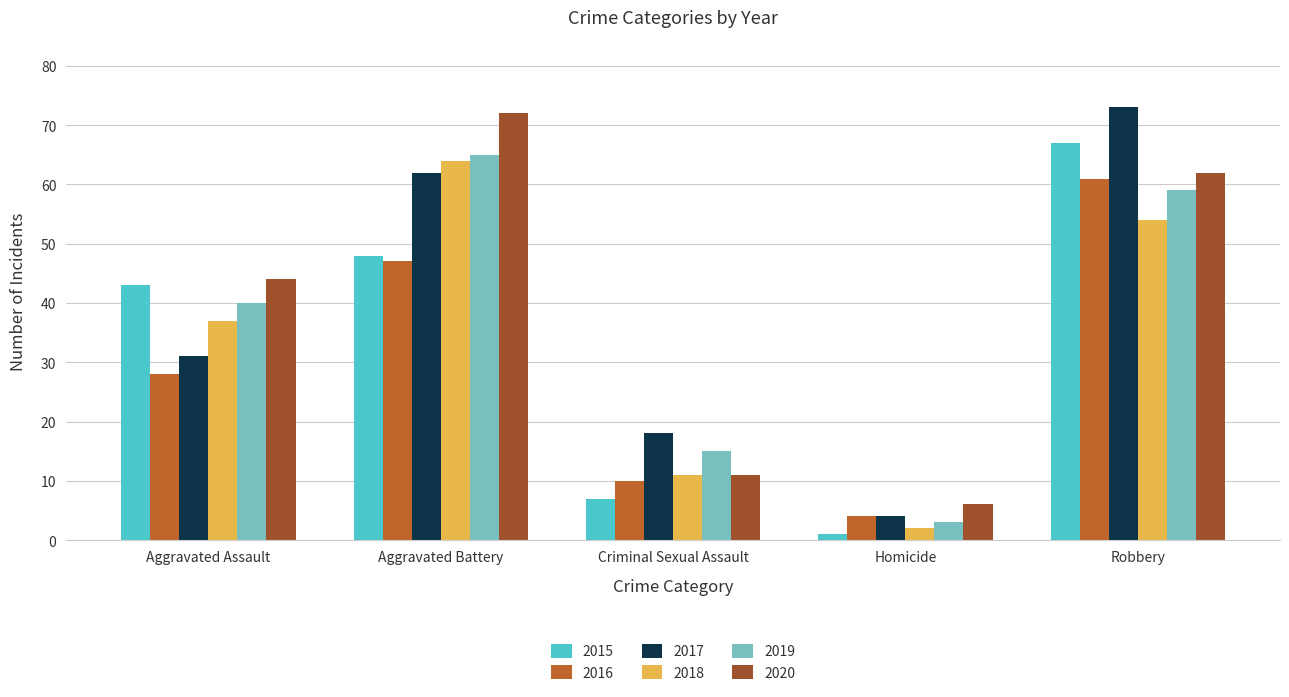

Reading left to right, what are all the values shown in this chart?

2015: 43	48	7	1	67
2016: 28	47	10	4	61
2017: 31	62	18	4	73
2018: 37	64	11	2	54
2019: 40	65	15	3	59
2020: 44	72	11	6	62